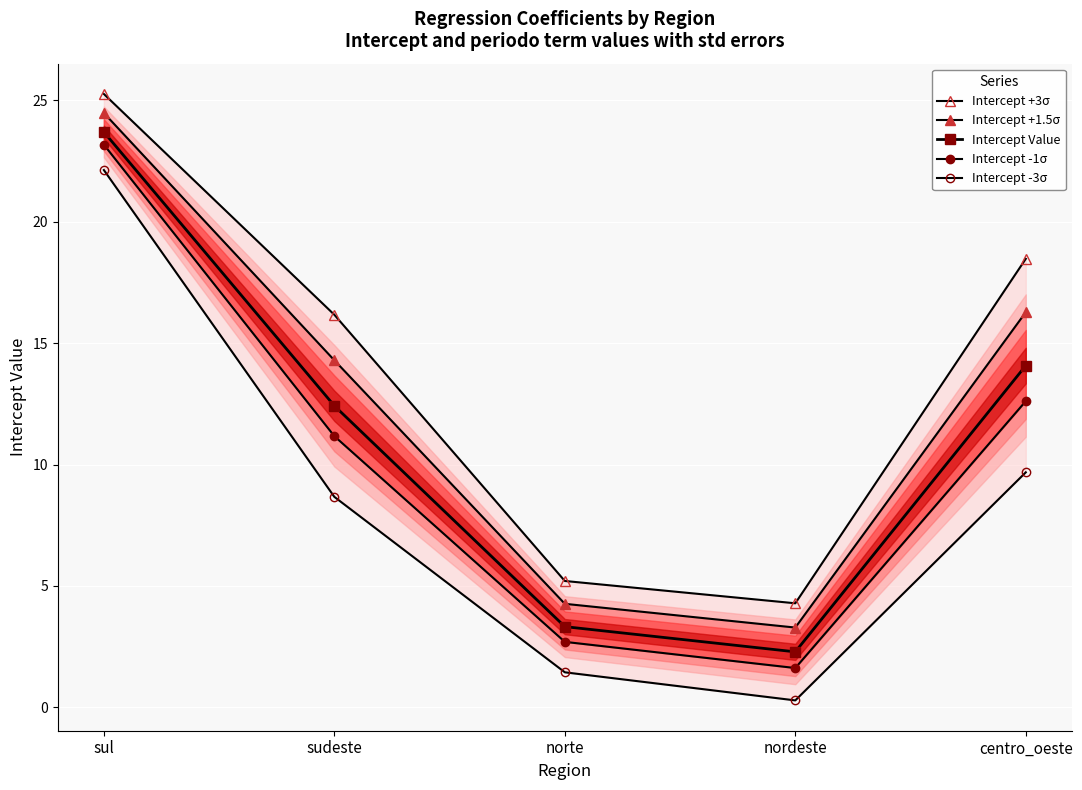

Which series has the largest total across all categories?

Intercept +3σ